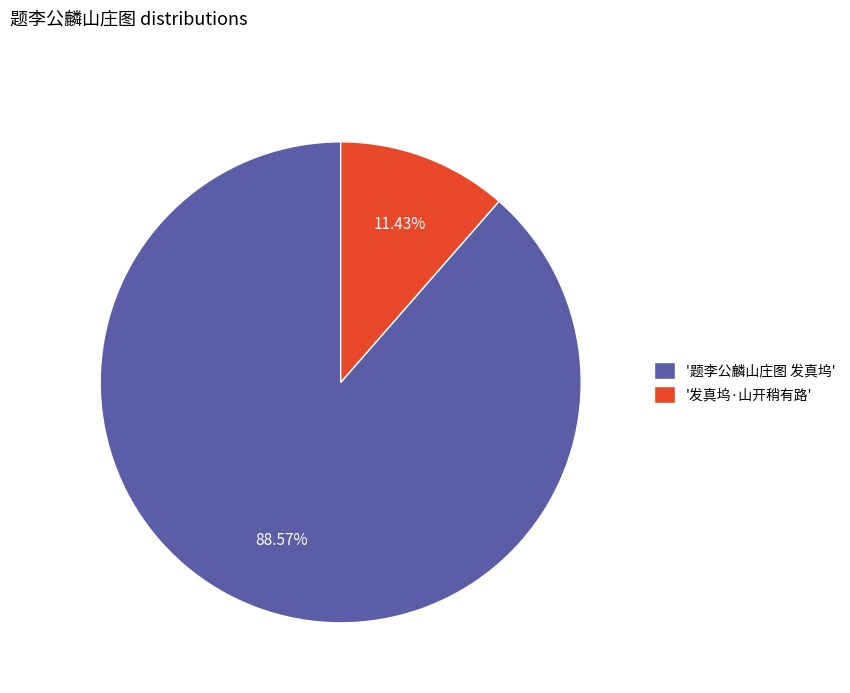

Which category accounts for the majority?

'题李公麟山庄图 发真坞'